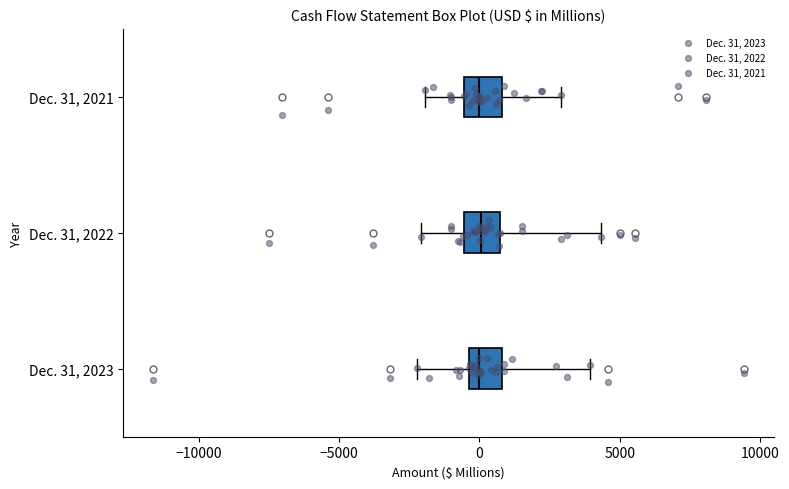

Reading bottom to top, read every box against the x-axis: the position of its median line, the range the box covers, and the ends of its whiskers. The values are not printed on the chart, so give them approximately, as read against the axis.

Dec. 31, 2023: median 0, box -500 to 1000, whiskers -2000 to 4000
Dec. 31, 2022: median 0, box -500 to 500, whiskers -2000 to 4500
Dec. 31, 2021: median 0, box -500 to 1000, whiskers -2000 to 3000